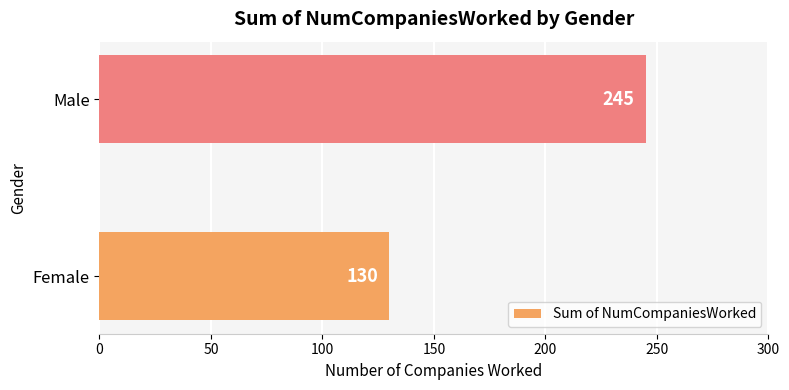

Which has a higher value, Female or Male?

Male